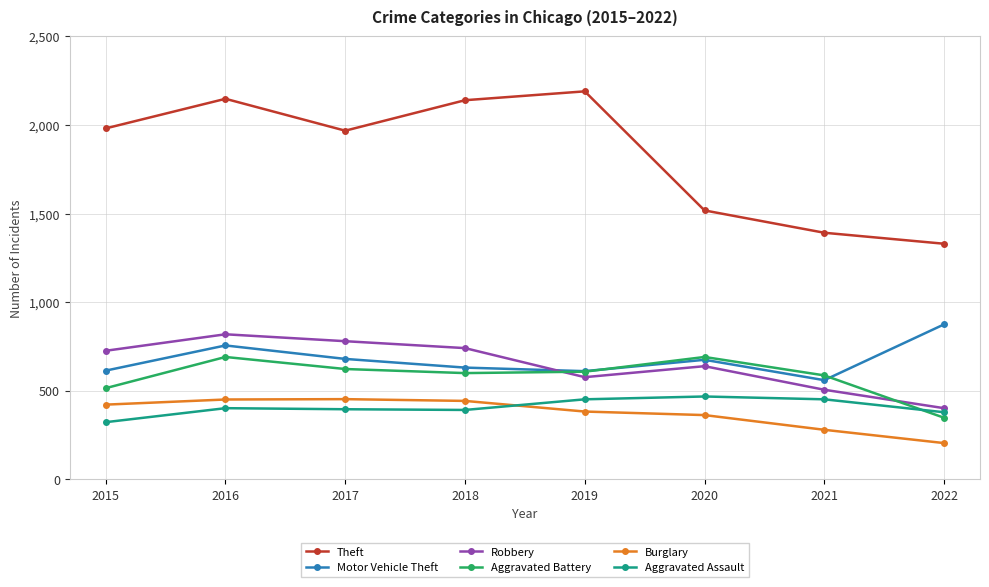

True or false: Burglary and Robbery cross at least once.

False